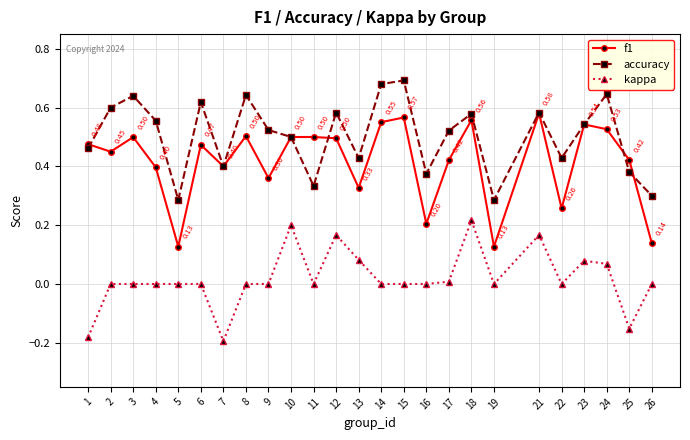

Which series has the widest spread of values?

f1